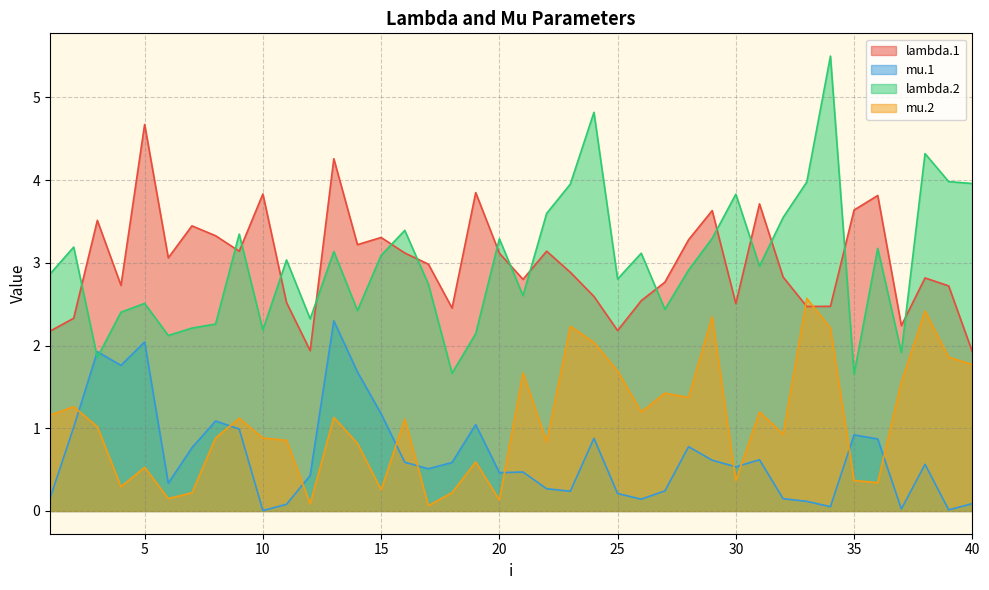

What is the difference between the maximum and minimum values in the mu.2 series?

2.5